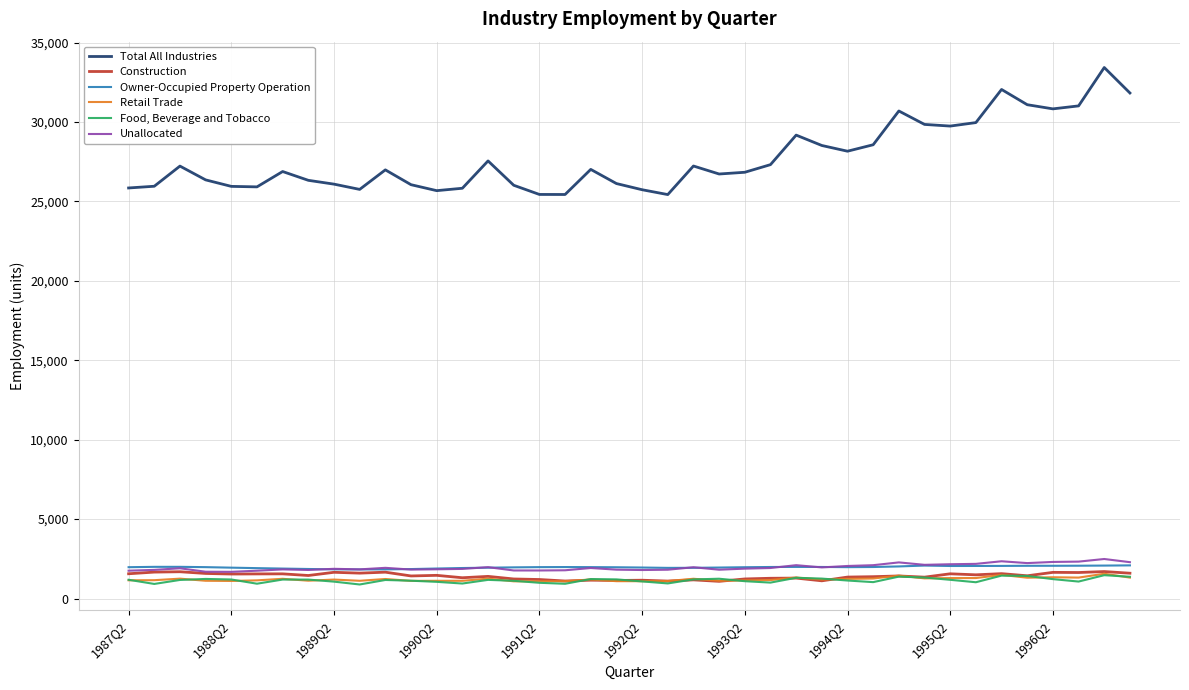

Which series has the largest total across all categories?

Total All Industries